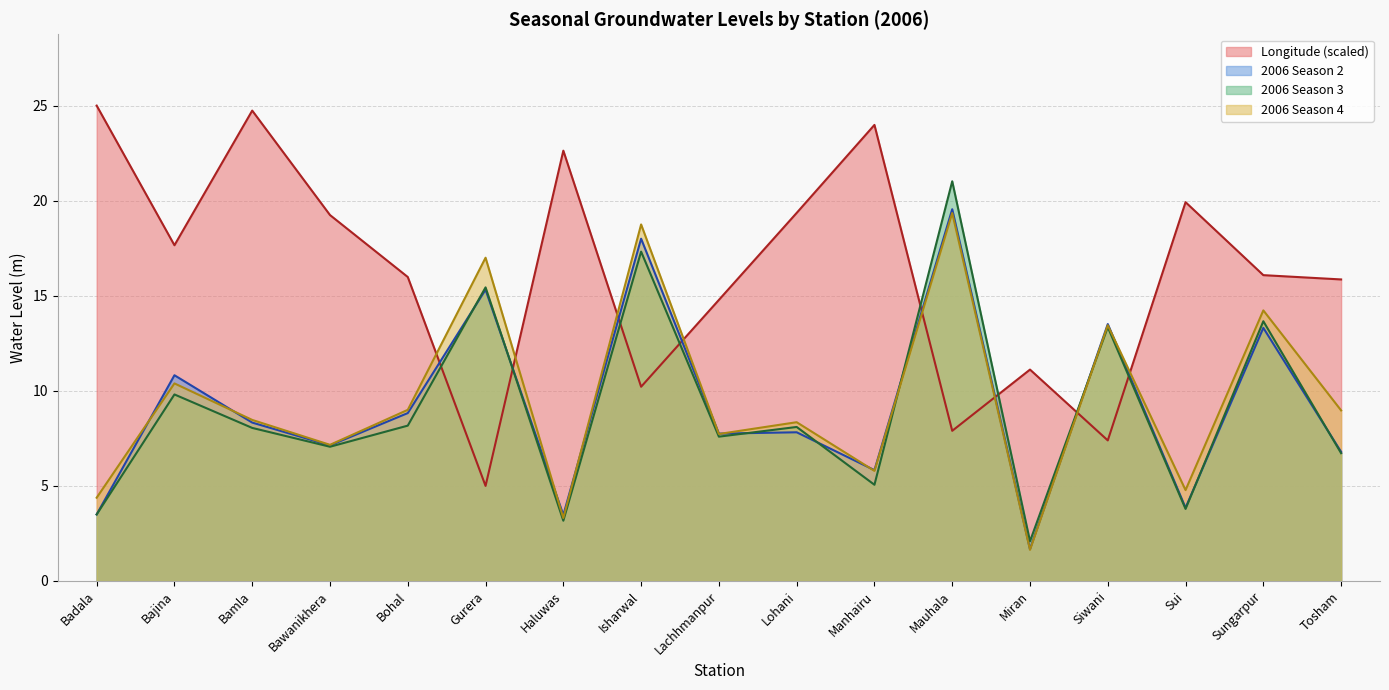

Count the number of categories in the chart.

17